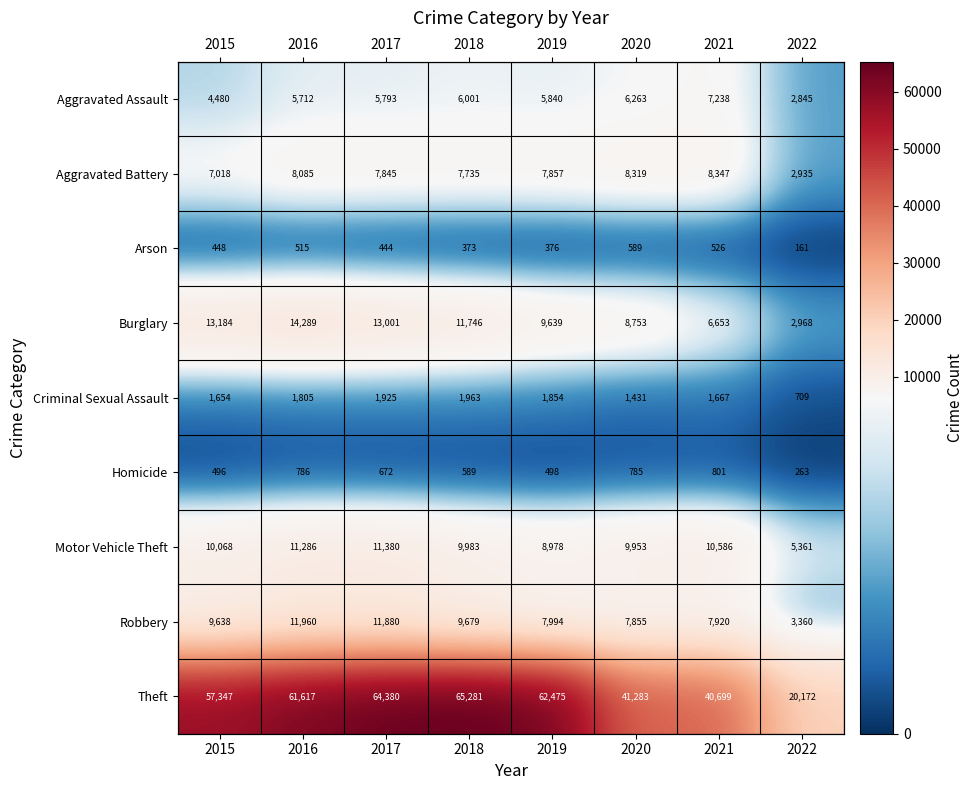

What is the difference between the maximum and minimum values in the Criminal Sexual Assault series?

1254